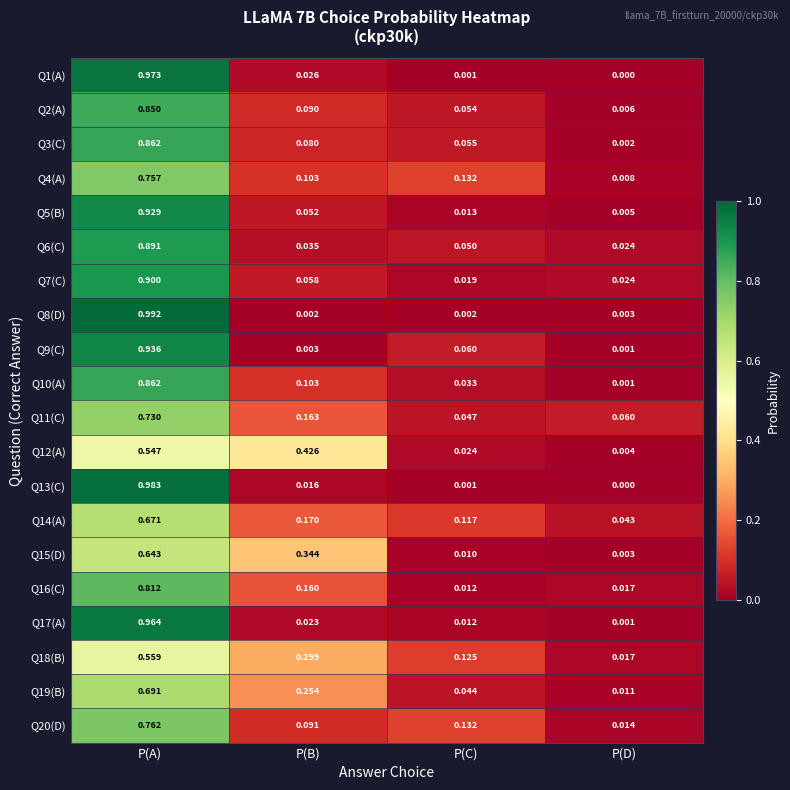

At which label is Q13(C) closest to 0?

P(D)